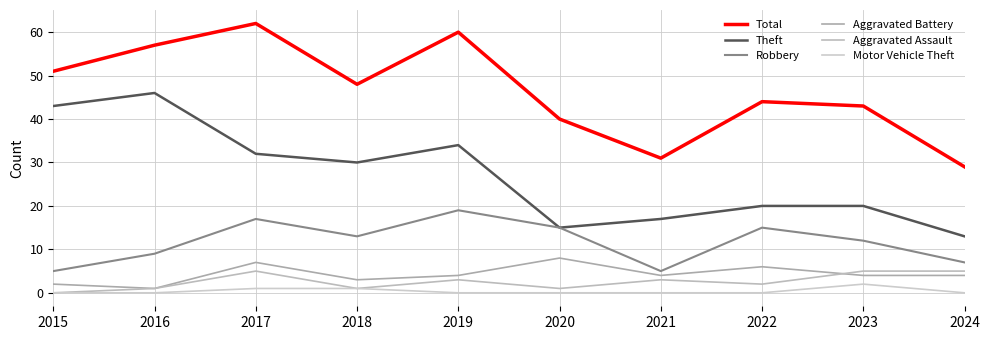

Reading left to right, transcribe all the data shown in this chart.

Total: 2015=51	2016=57	2017=62	2018=48	2019=60	2020=40	2021=31	2022=44	2023=43	2024=29
Theft: 2015=43	2016=46	2017=32	2018=30	2019=34	2020=15	2021=17	2022=20	2023=20	2024=13
Robbery: 2015=5	2016=9	2017=17	2018=13	2019=19	2020=15	2021=5	2022=15	2023=12	2024=7
Aggravated Battery: 2015=2	2016=1	2017=7	2018=3	2019=4	2020=8	2021=4	2022=6	2023=4	2024=4
Aggravated Assault: 2015=0	2016=1	2017=5	2018=1	2019=3	2020=1	2021=3	2022=2	2023=5	2024=5
Motor Vehicle Theft: 2015=0	2016=0	2017=1	2018=1	2019=0	2020=0	2021=0	2022=0	2023=2	2024=0